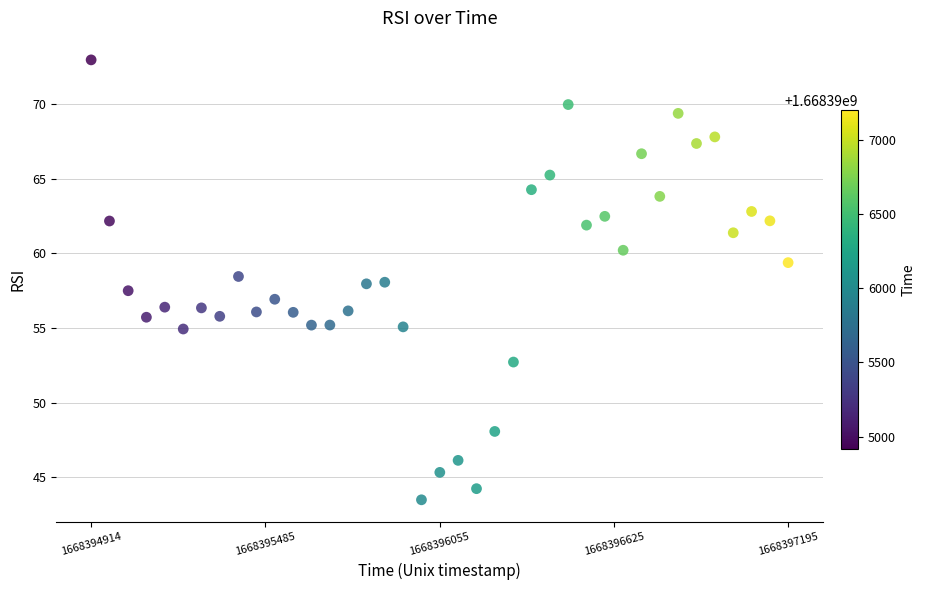

What is the range of X values (max minus min)?

2280.9